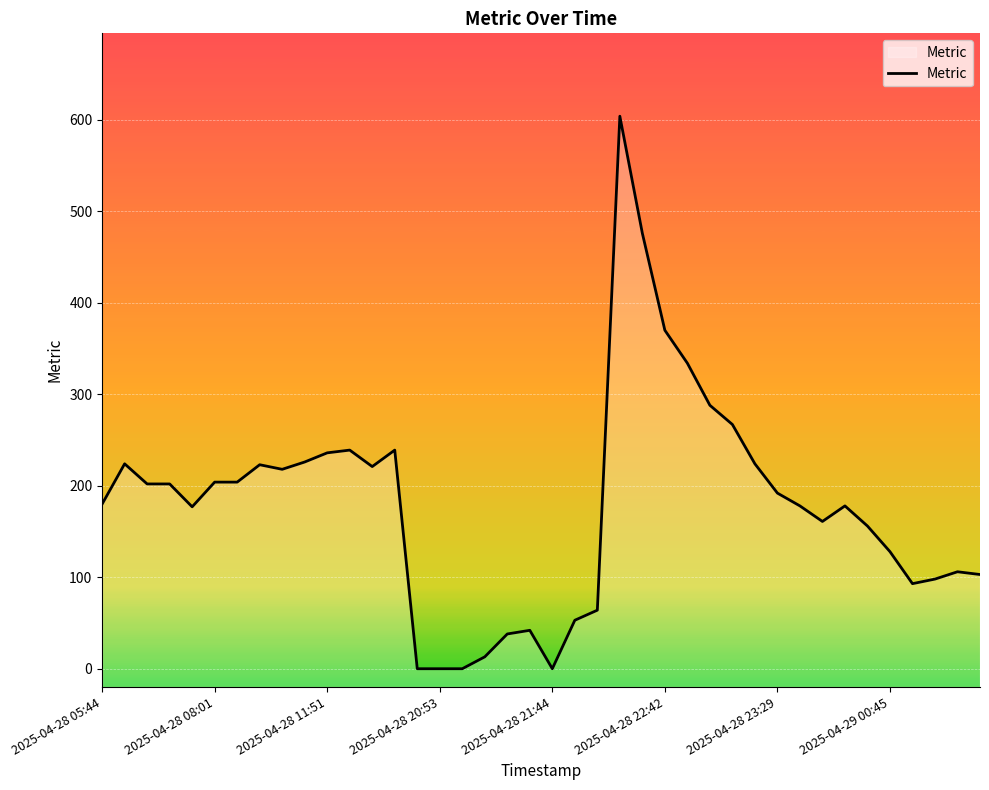

What is the value of the 6th point from the left?

204